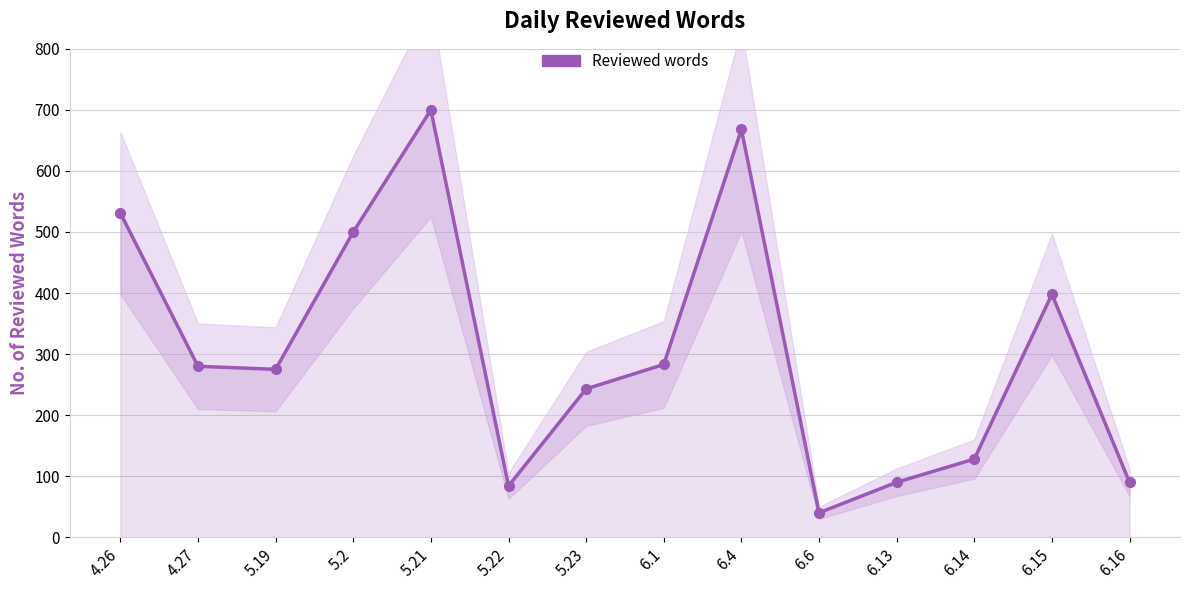

How many points are higher than both their immediate neighbors (excluding endpoints)?

3